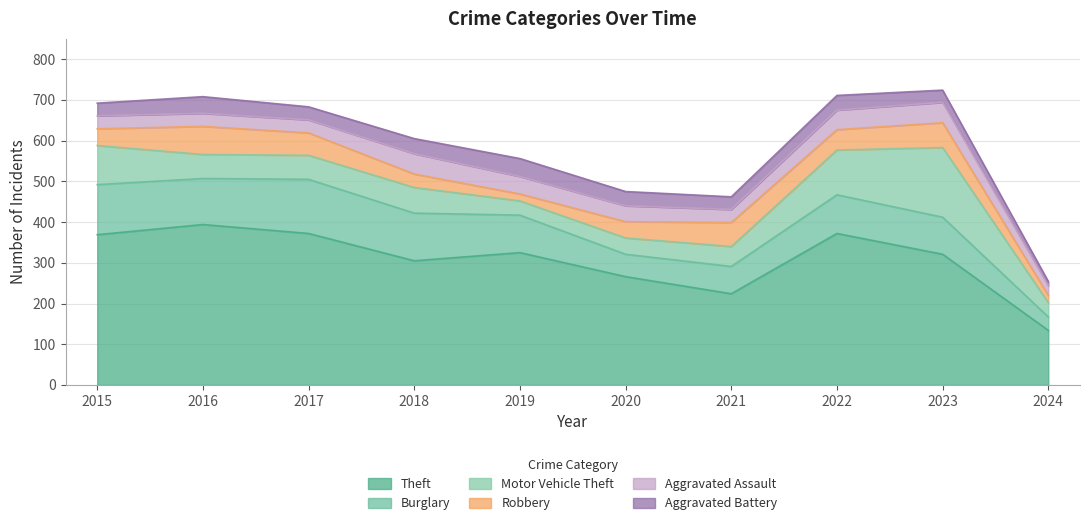

Between 2019 and 2015, which is larger?

2015